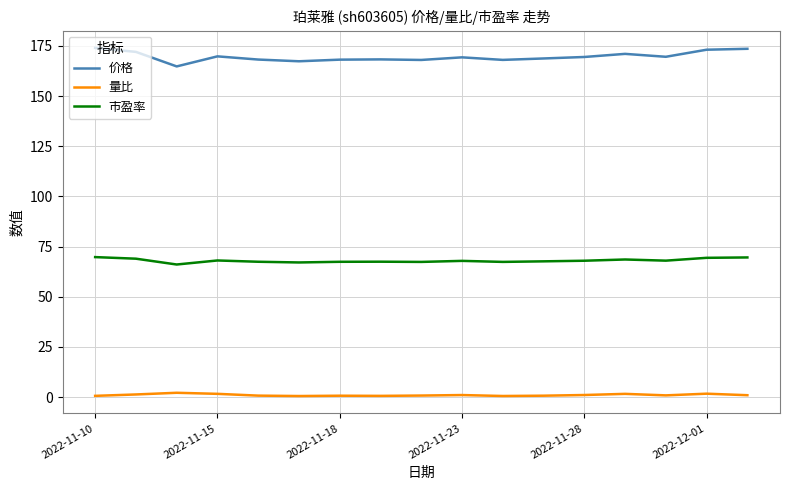

True or false: 量比 and 市盈率 cross at least once.

False